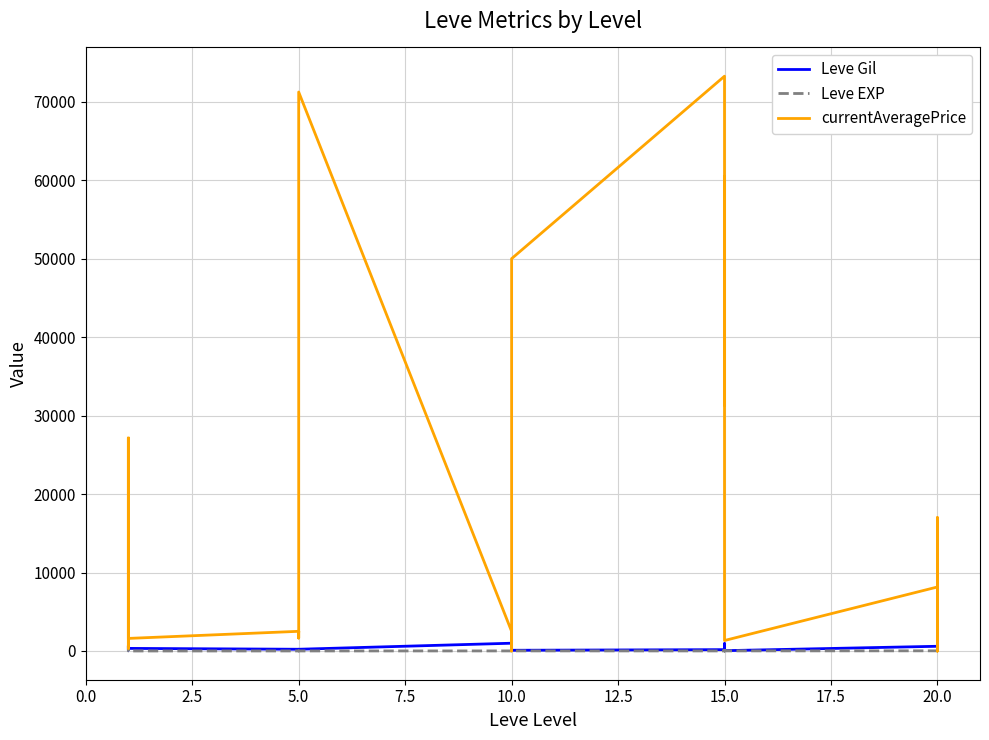

What position from the left is 12.5?

6